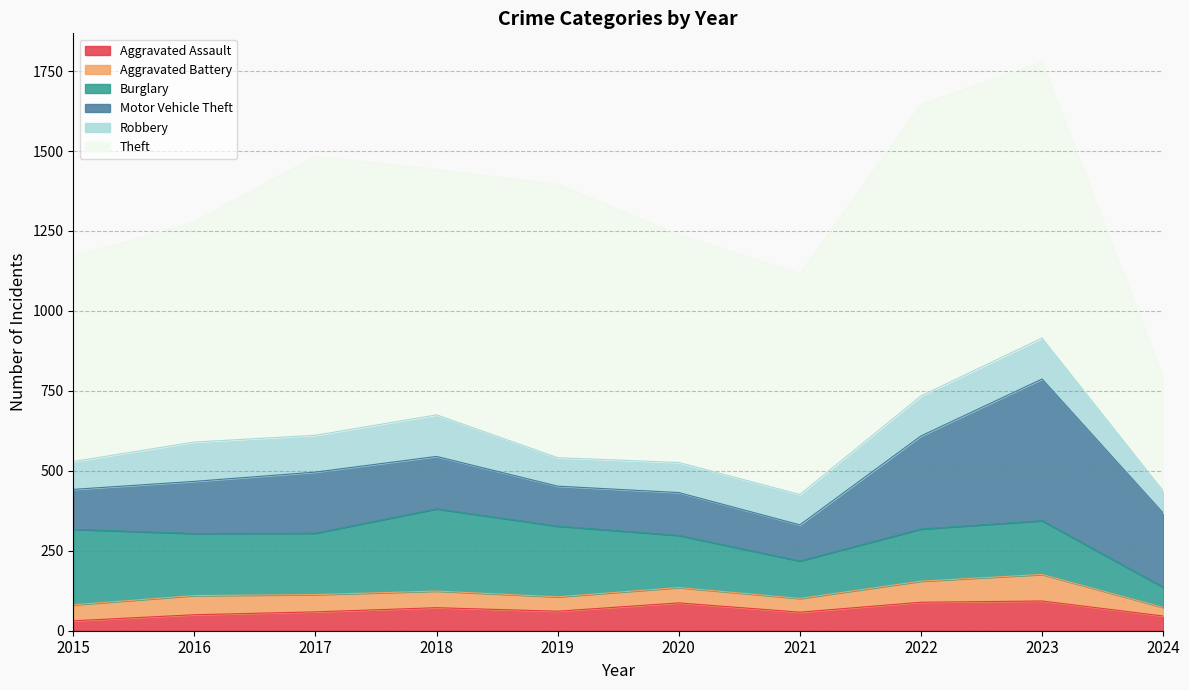

In Aggravated Battery, how many points are lower than both neighbors (excluding endpoints)?

2